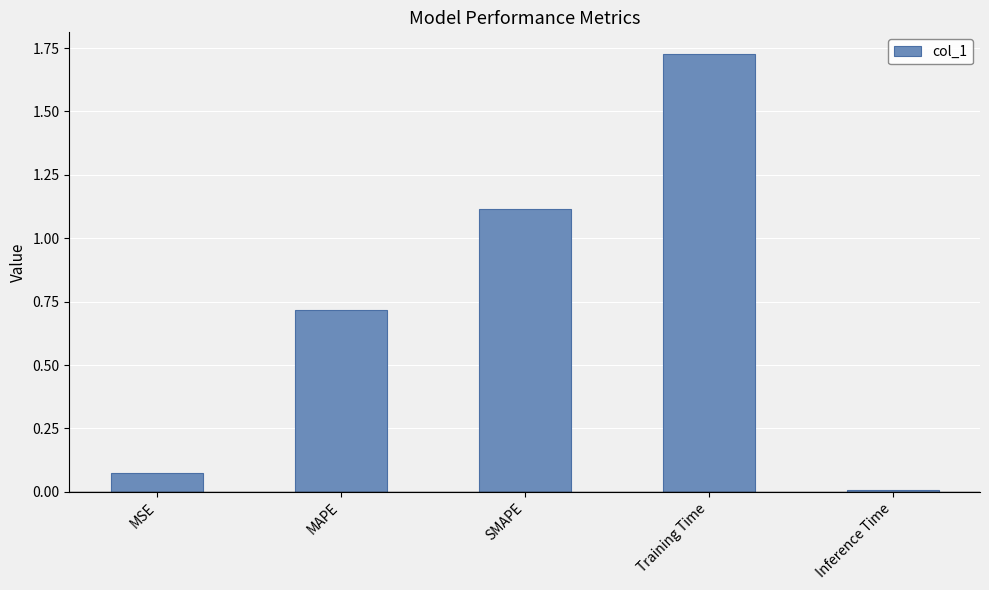

At which category does the chart reach its minimum across all series?

Inference Time